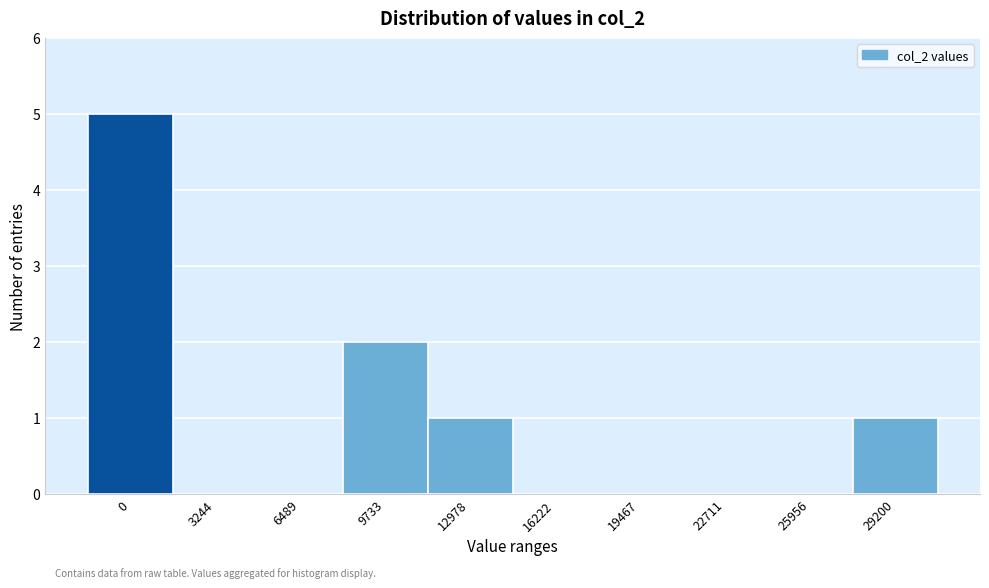

Reading right to left, list all the values displayed in this chart.

29200=1	25956=0	22711=0	19467=0	16222=0	12978=1	9733=2	6489=0	3244=0	0=5